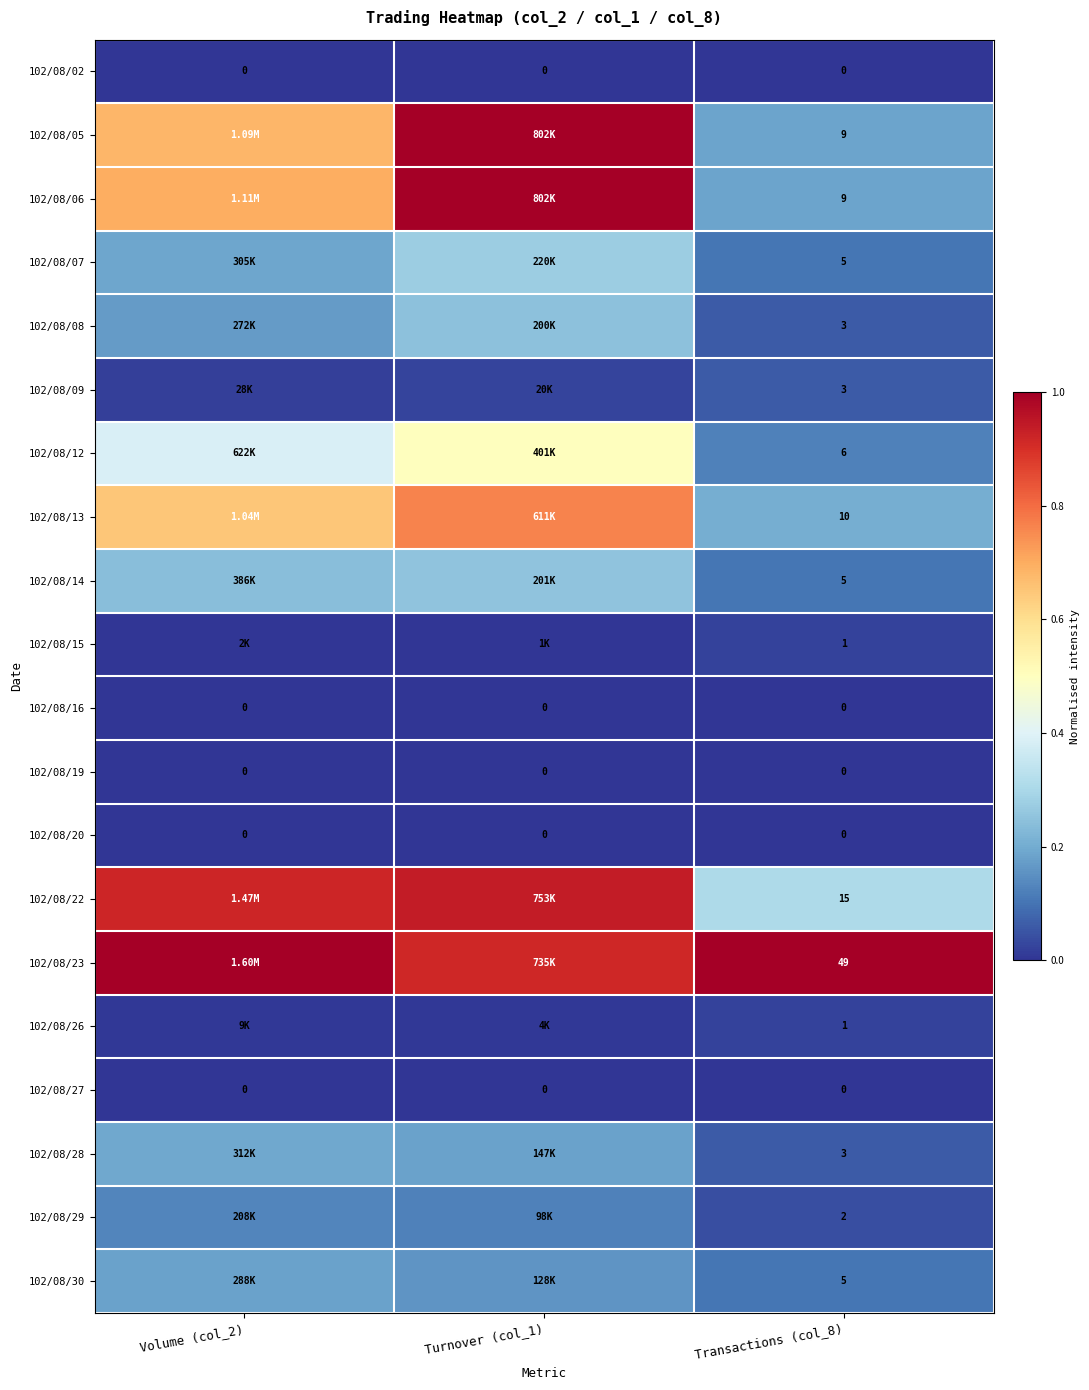

Is the value of 102/08/22 at Transactions (col_8) greater than the value of 102/08/16 at Turnover (col_1)?

Yes